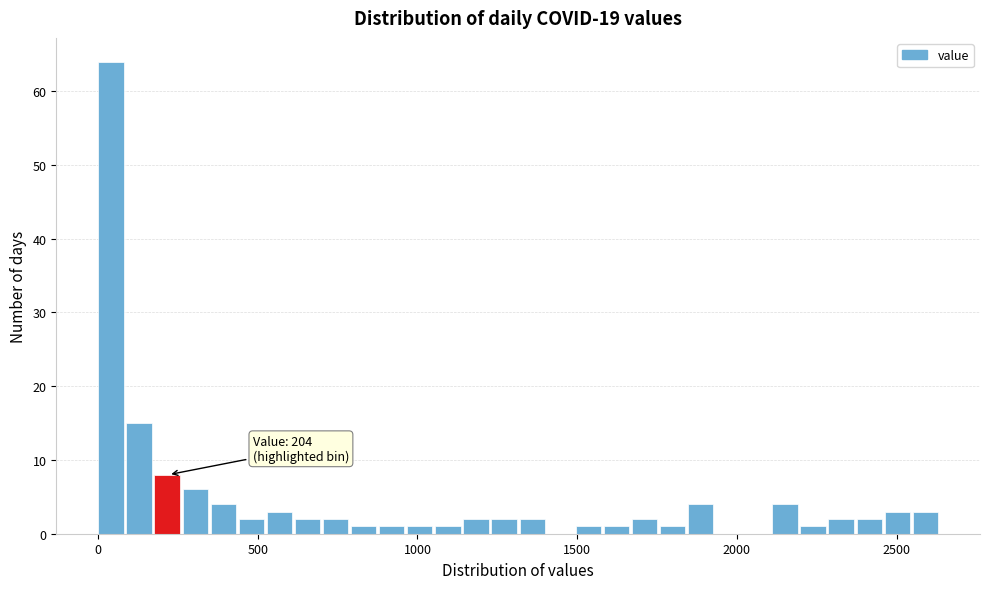

Read against the x-axis, roughly where is the centre of the tallest bar?

50